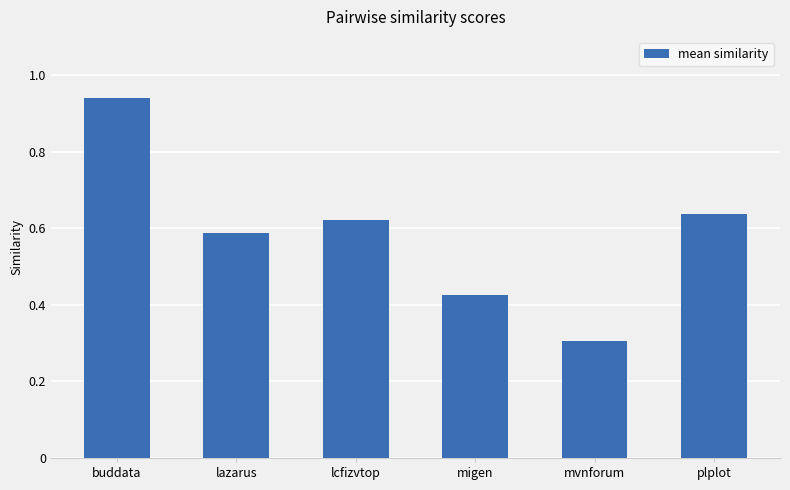

What is the sum of all values?

3.5